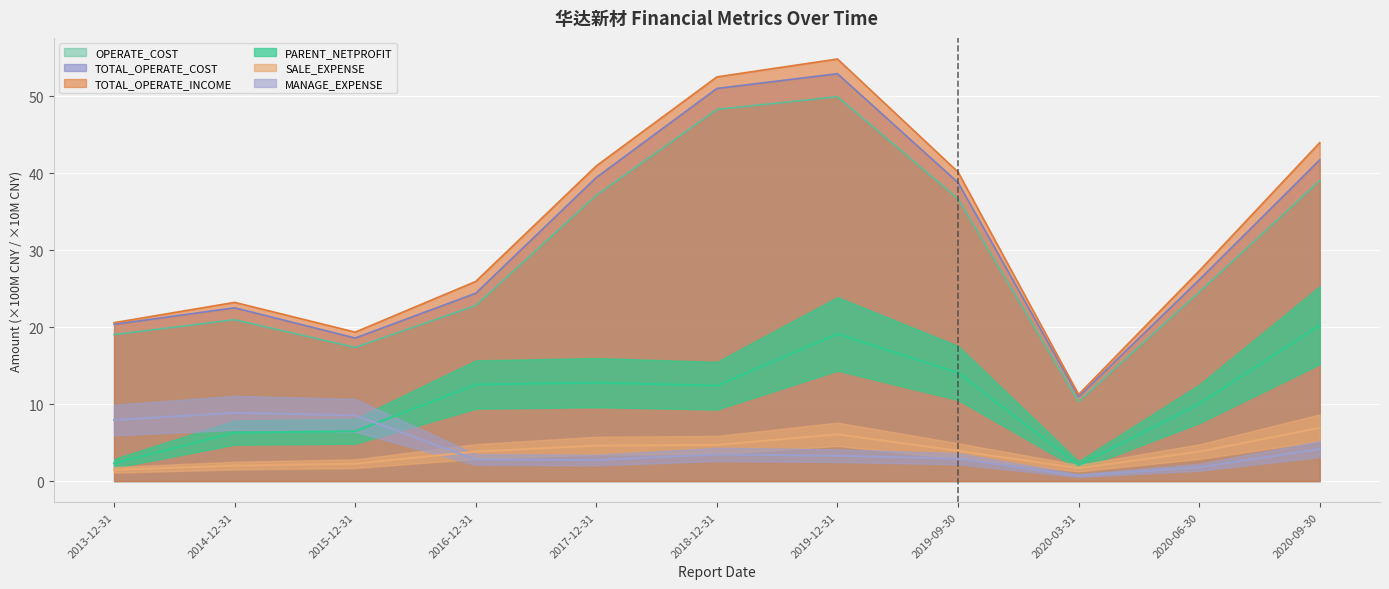

The value of PARENT_NETPROFIT at 2020-03-31 is 3.3. True or false?

False